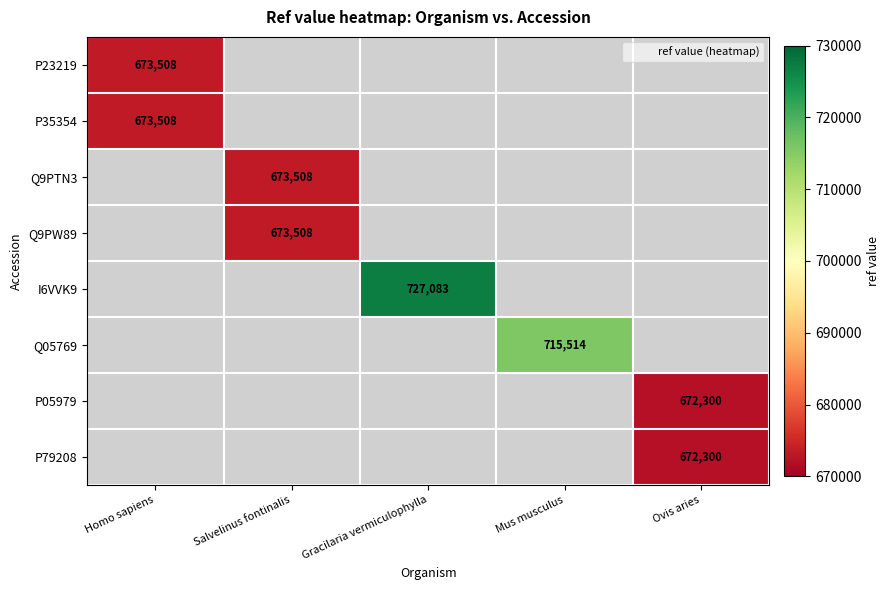

Rank the series at Salvelinus fontinalis from highest to lowest value.

Q9PTN3, Q9PW89, P23219, P35354, I6VVK9, Q05769, P05979, P79208